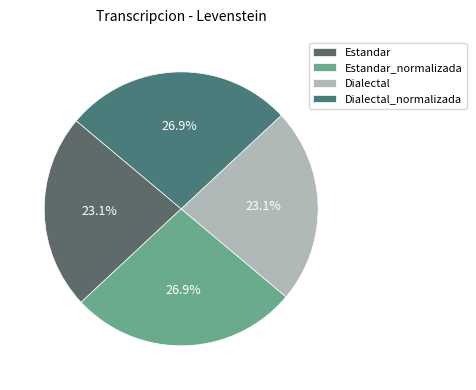

To the nearest percent, what is the average slice percentage?

25%